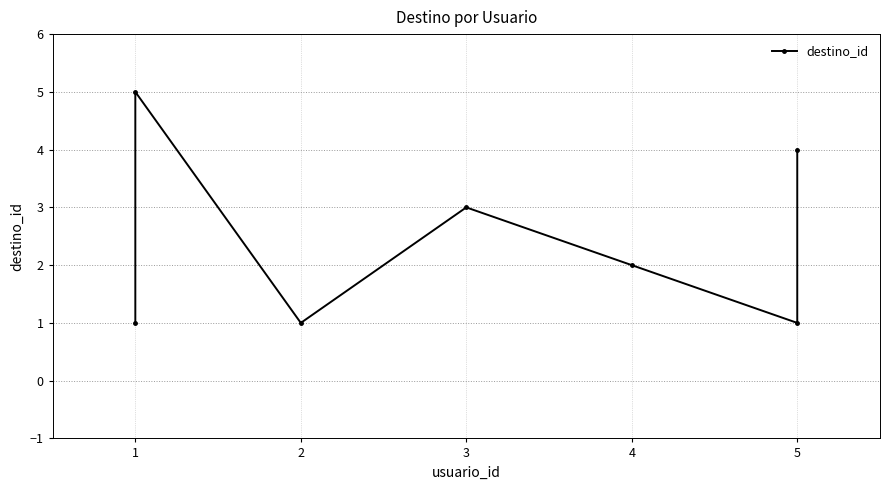

Between 5 and 5, which is larger?

5